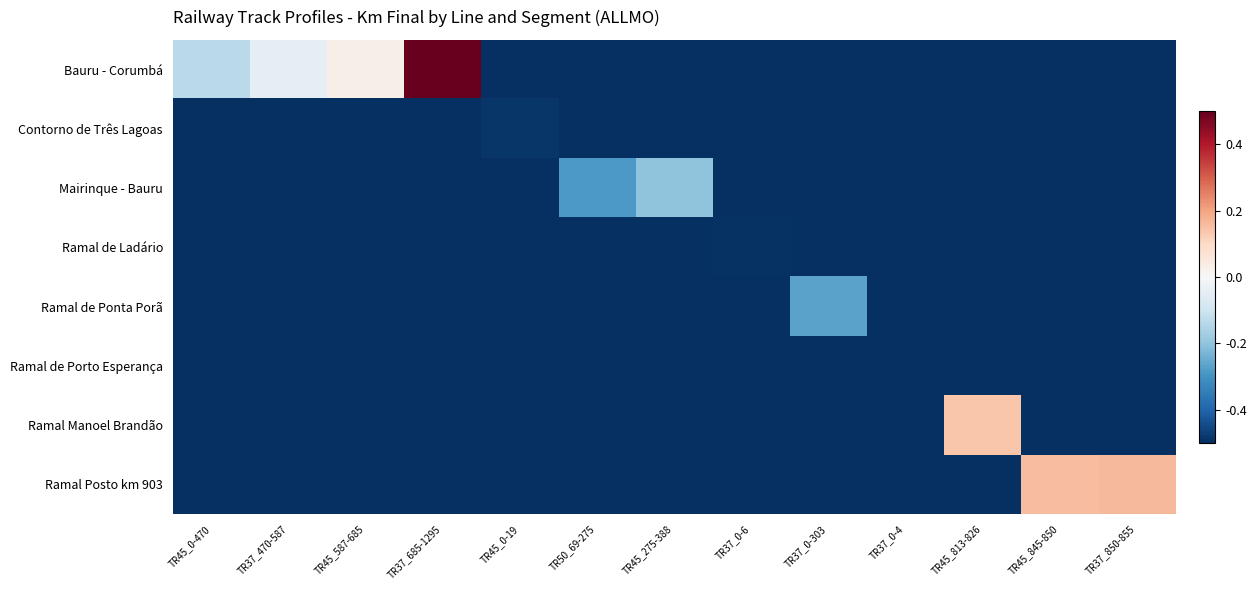

Which has a higher value, TR37_0-6 or TR37_0-4?

TR37_0-6